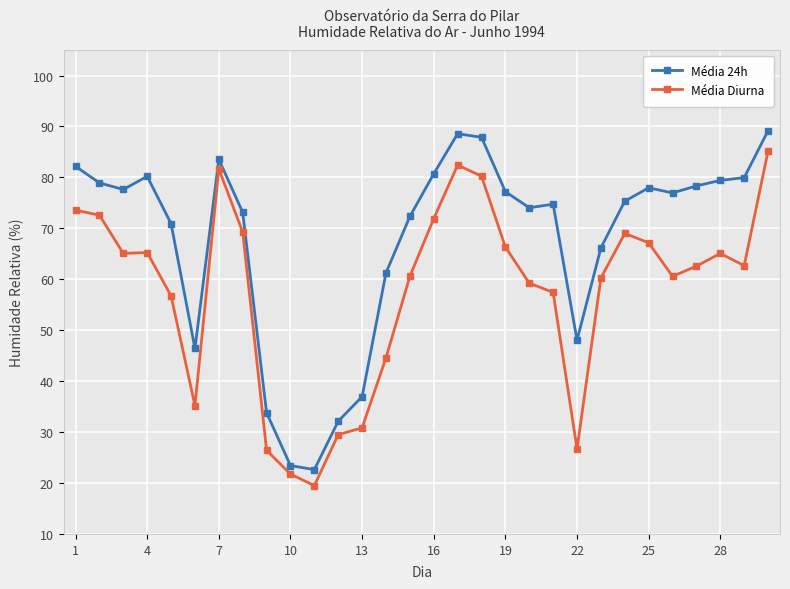

What is the highest value of the Média 24h series?

89.2